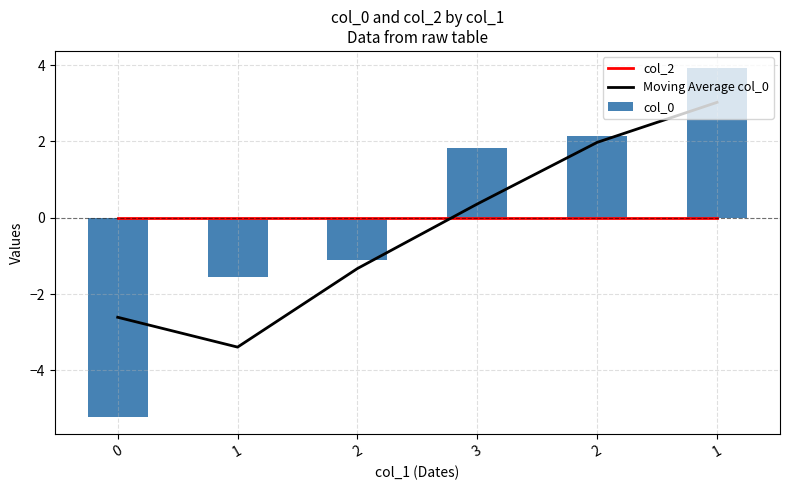

What are all the series names shown in the legend?

col_2, Moving Average col_0, col_0